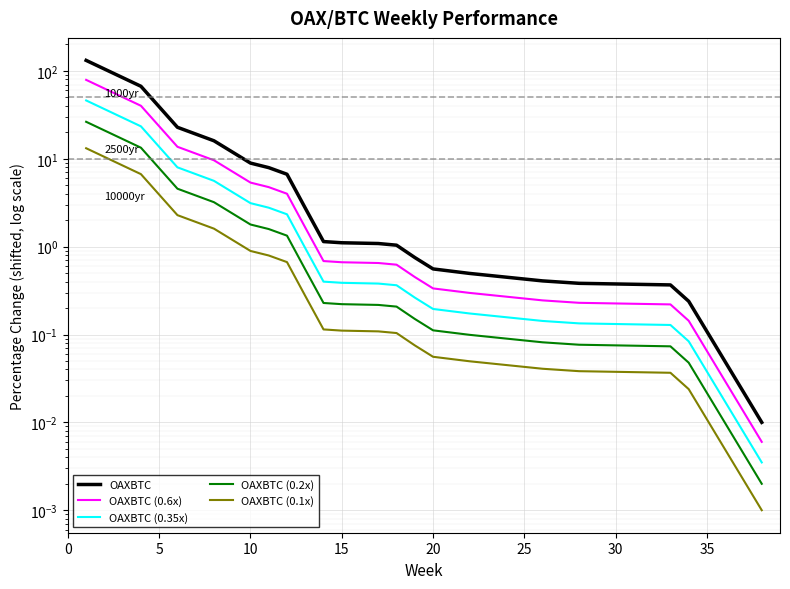

Which series has the widest spread of values?

OAXBTC